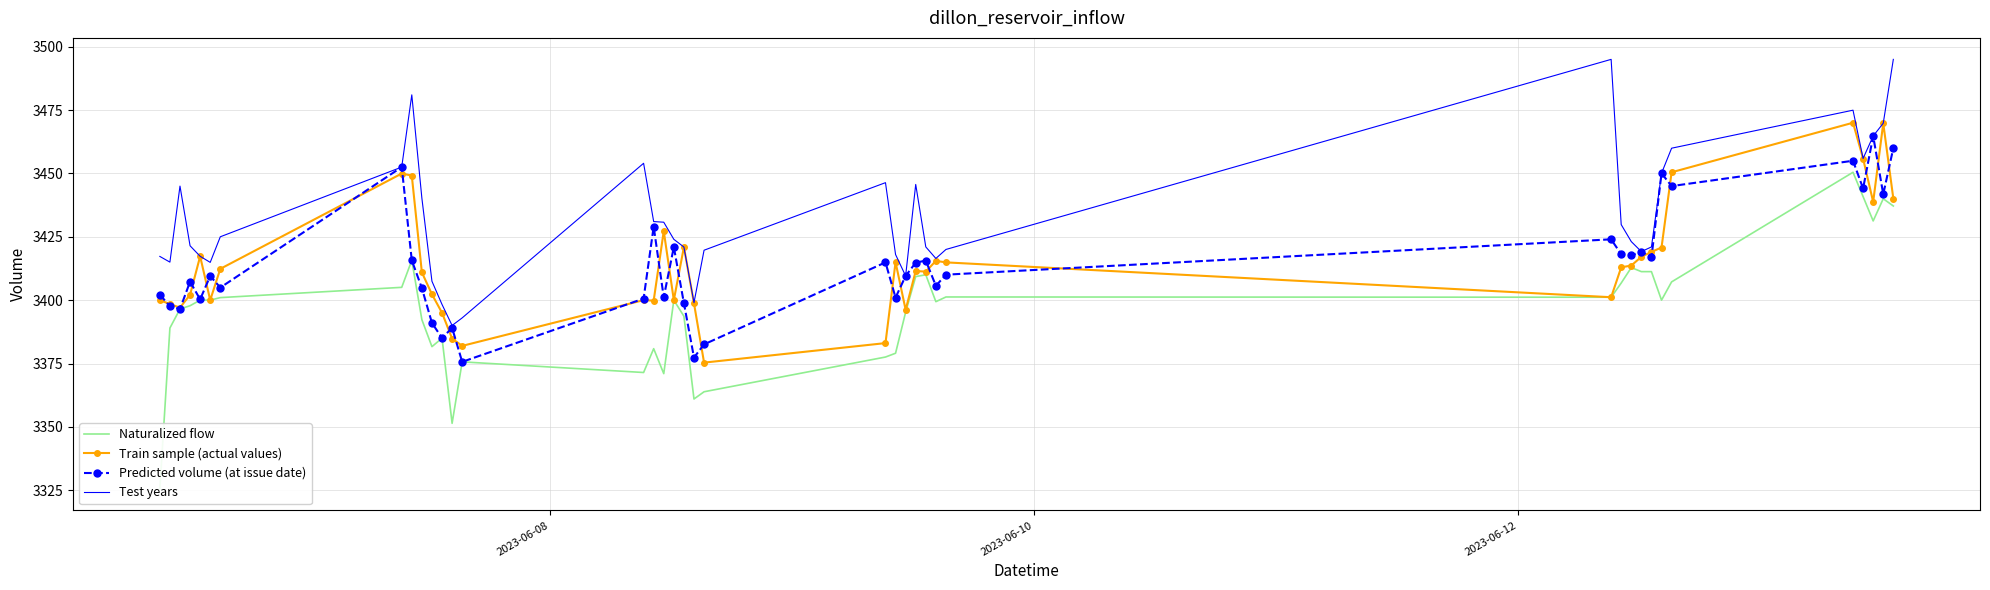

What is the lowest value of the Predicted volume (at issue date) series?

3375.6